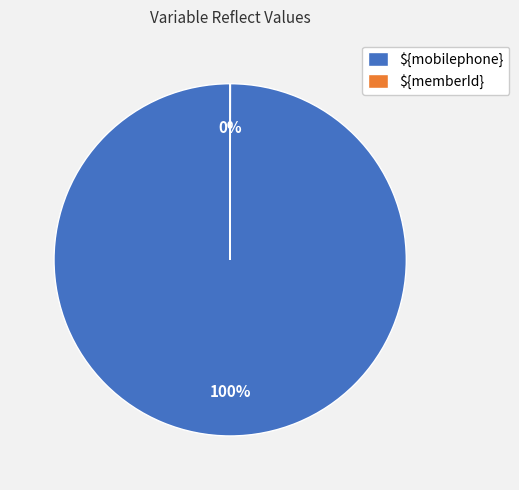

To the nearest percent, what is the average slice percentage?

50%